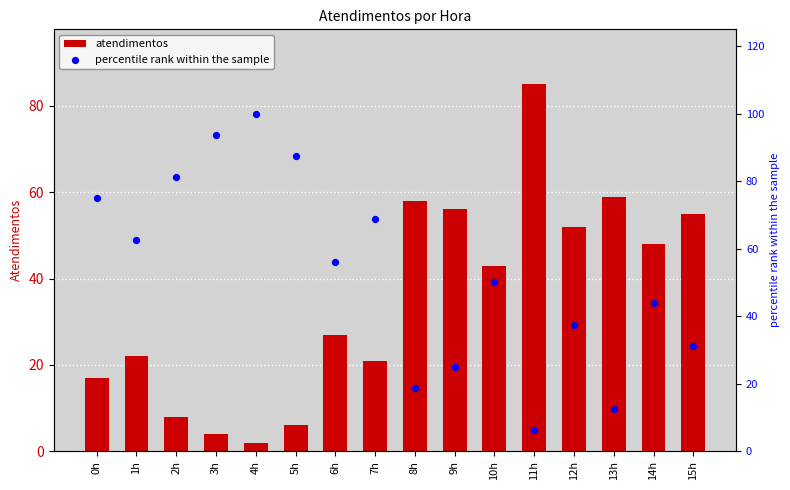

Which series contains the highest Y value?

percentile rank within the sample